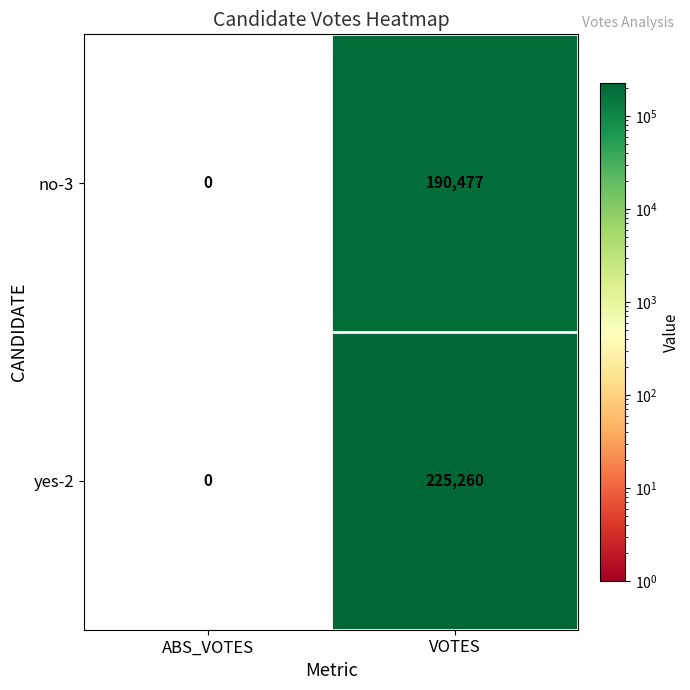

The value of no-3 at VOTES is 190477. True or false?

True